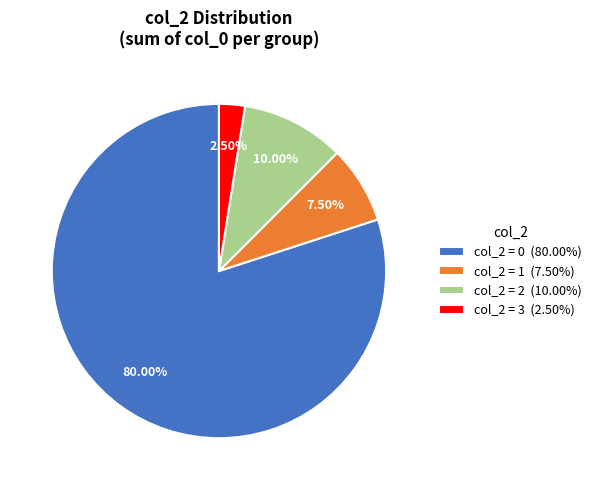

Is there any slice that represents more than half of the pie?

Yes